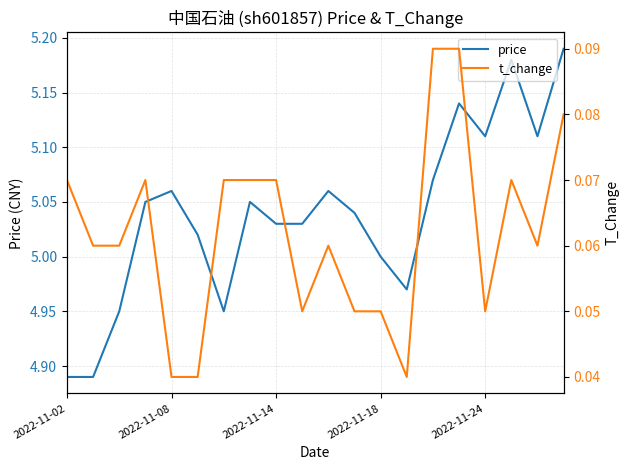

Reading left to right, extract all data points from this chart.

price: 4.9	4.9	5.0	5.0	5.1	5.0	5.0	5.0	5.0	5.0	5.1	5.0	5.0	5.0	5.1	5.1	5.1	5.2	5.1	5.2
t_change: 0.1	0.1	0.1	0.1	0.0	0.0	0.1	0.1	0.1	0.1	0.1	0.1	0.1	0.0	0.1	0.1	0.1	0.1	0.1	0.1